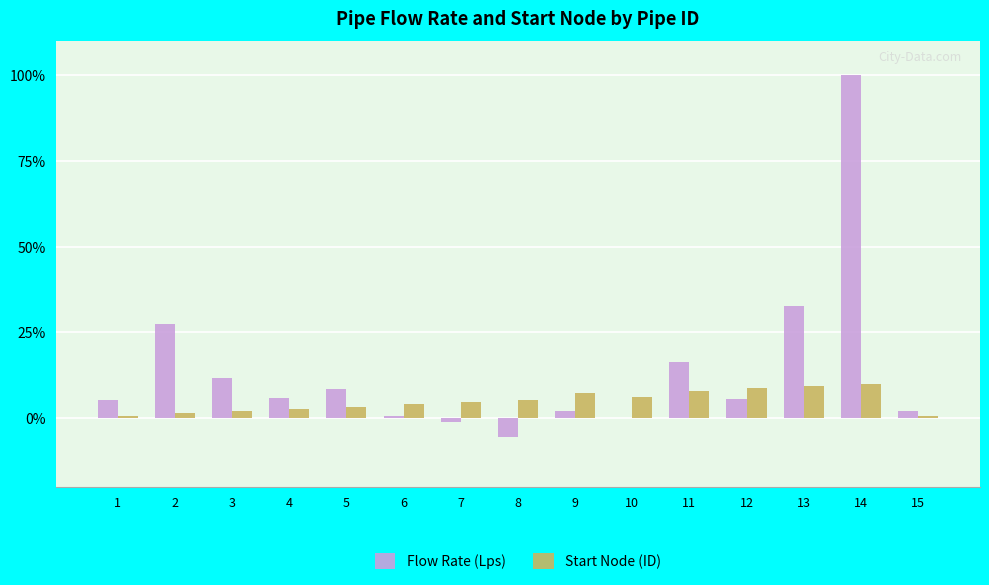

At which category does the chart reach its peak across all series?

14